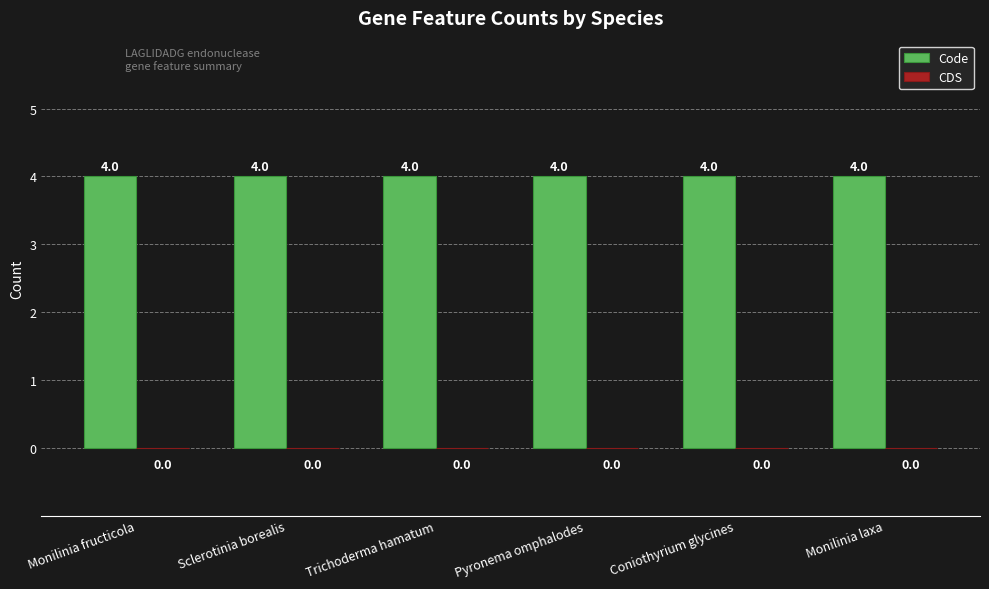

What are all the series names shown in the legend?

Code, CDS